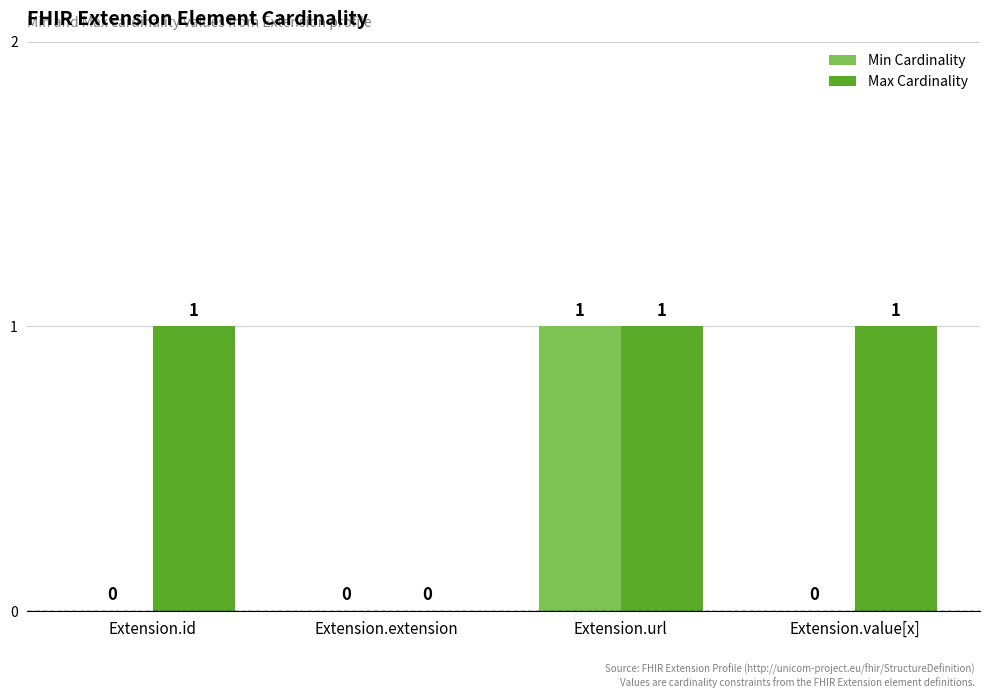

How many positive values does the Max Cardinality series have?

3